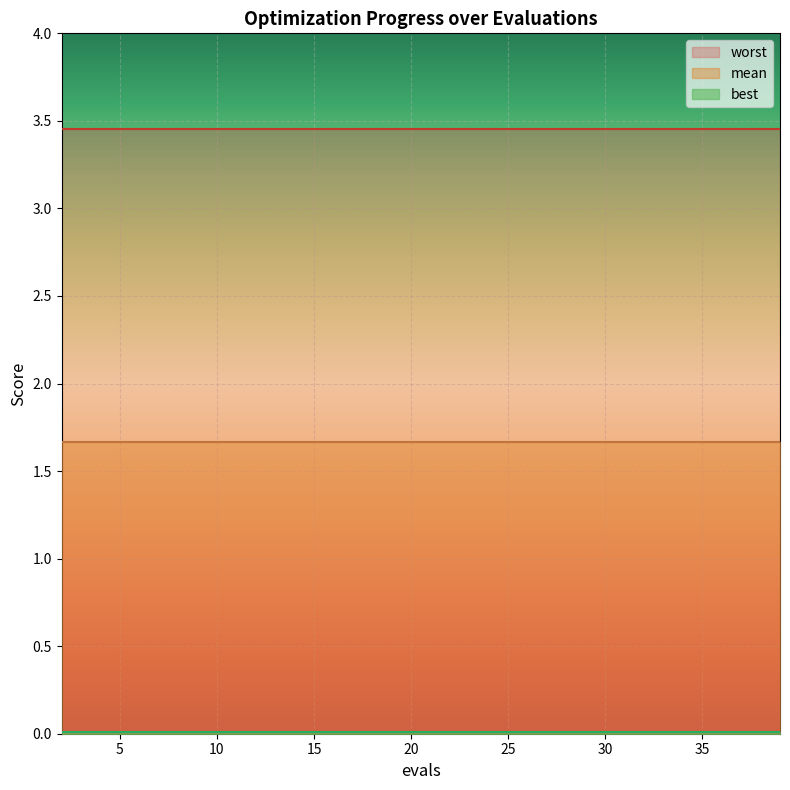

Which series has the largest range (max minus min)?

mean